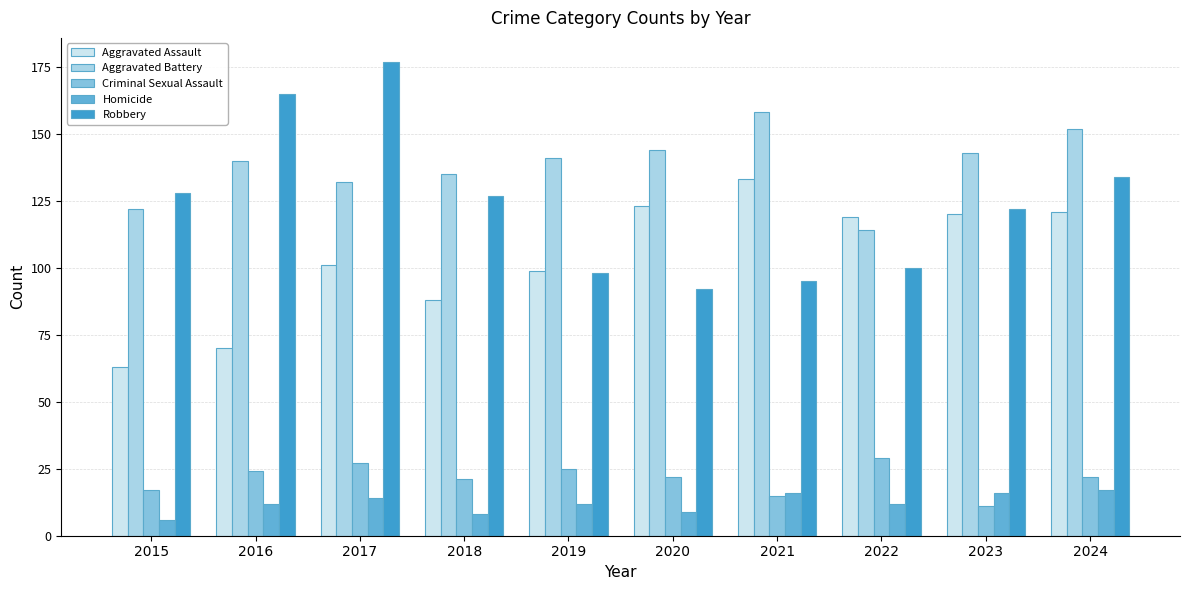

At which category does the chart reach its minimum across all series?

2015